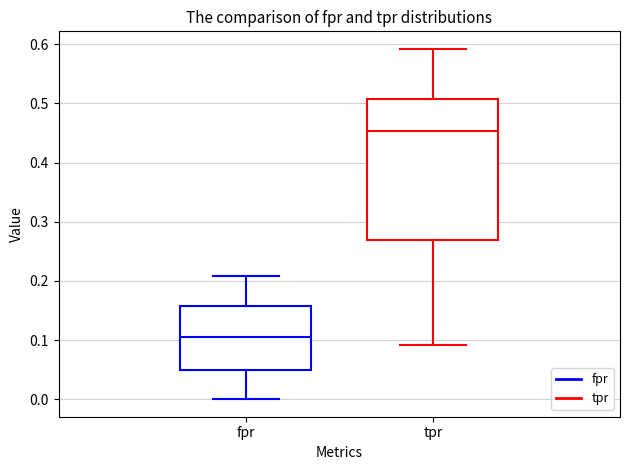

Which box has the highest median line?

tpr